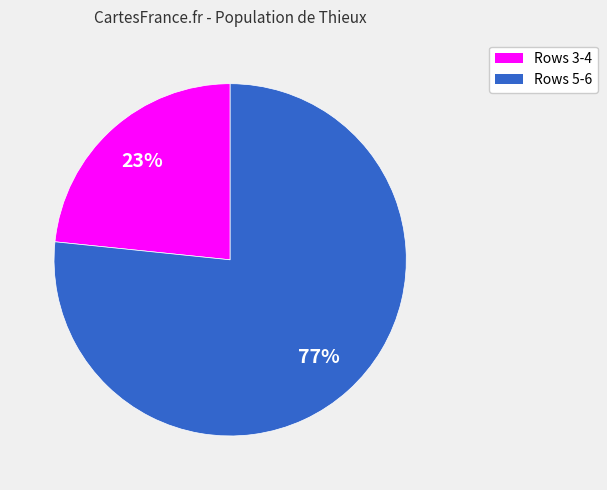

Count the number of slices in the pie.

2